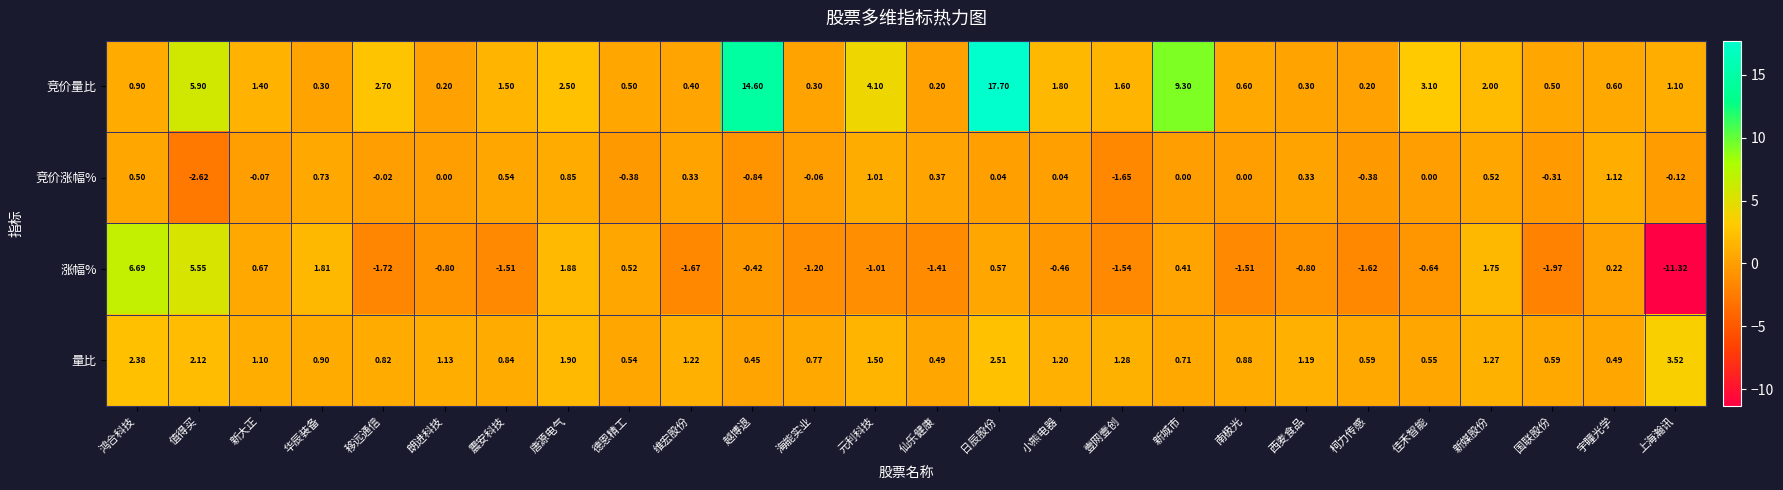

Is the value of 竞价量比 at 新大正 greater than the value of 竞价涨幅% at 鸿合科技?

Yes